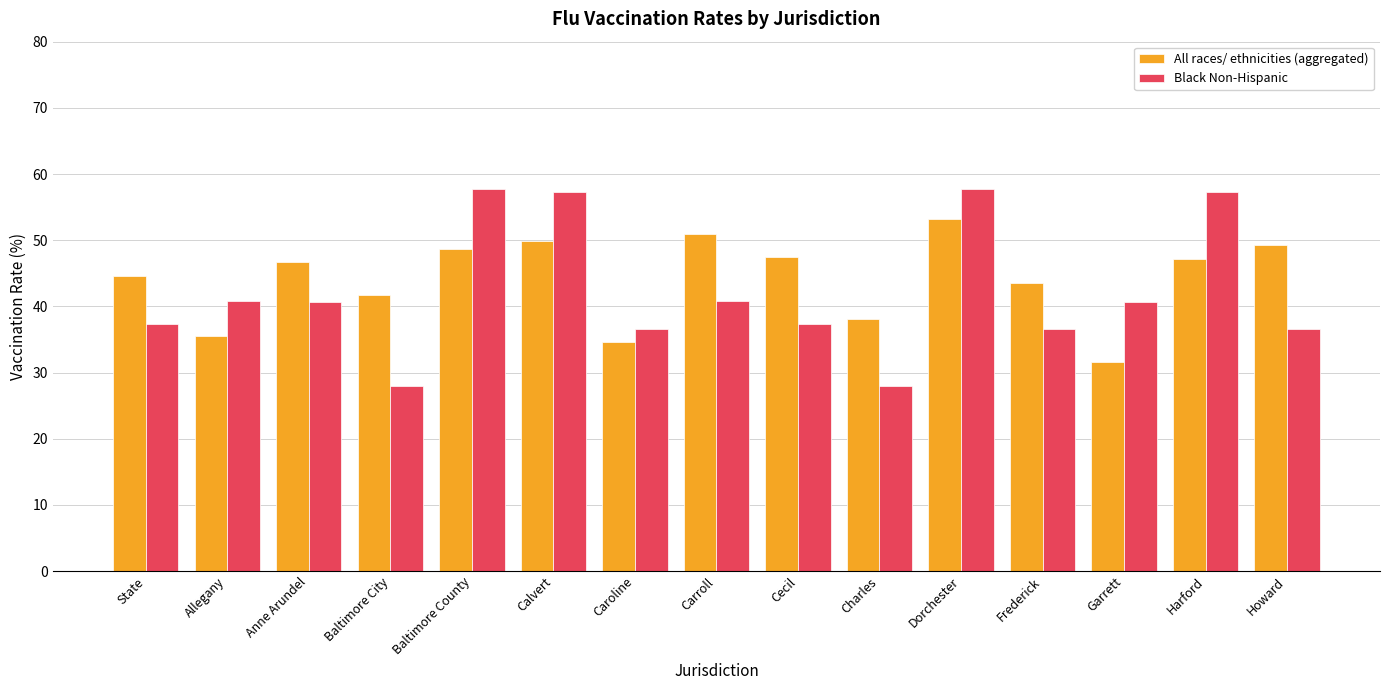

How many bars are there in each group?

2